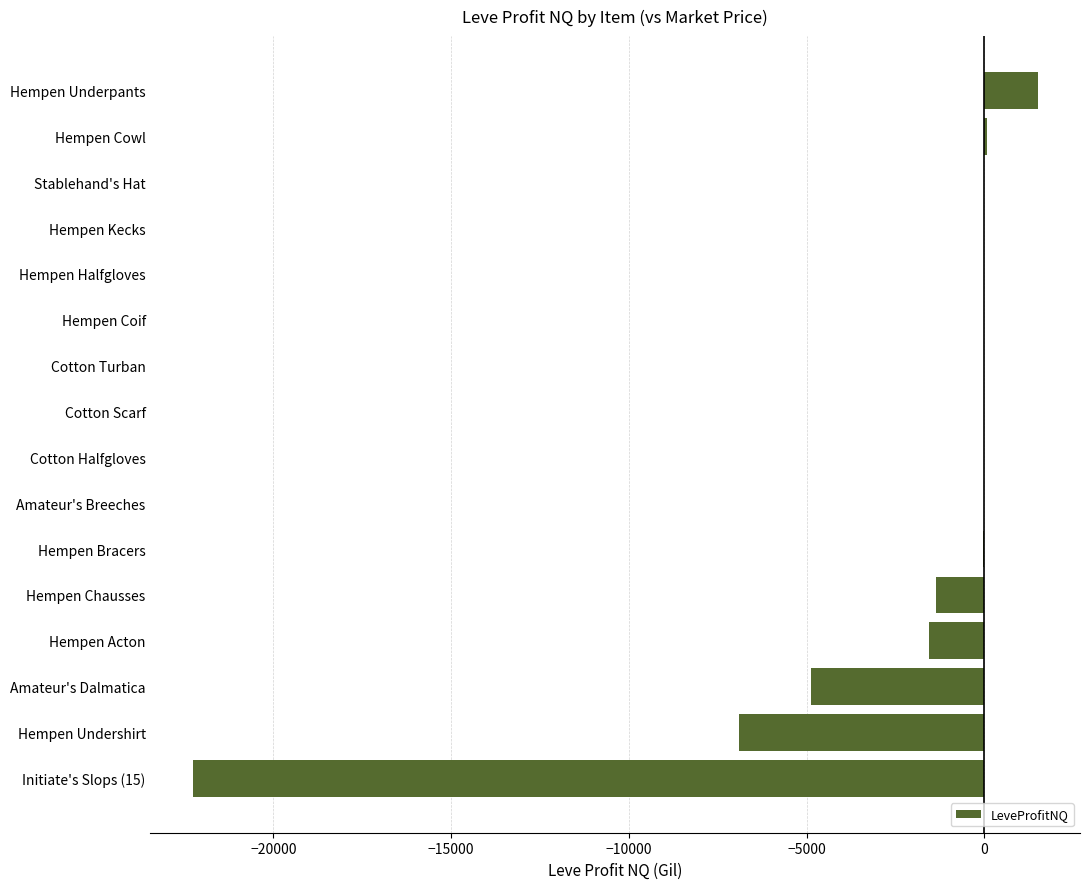

Which label corresponds to the largest value in the chart?

Hempen Underpants